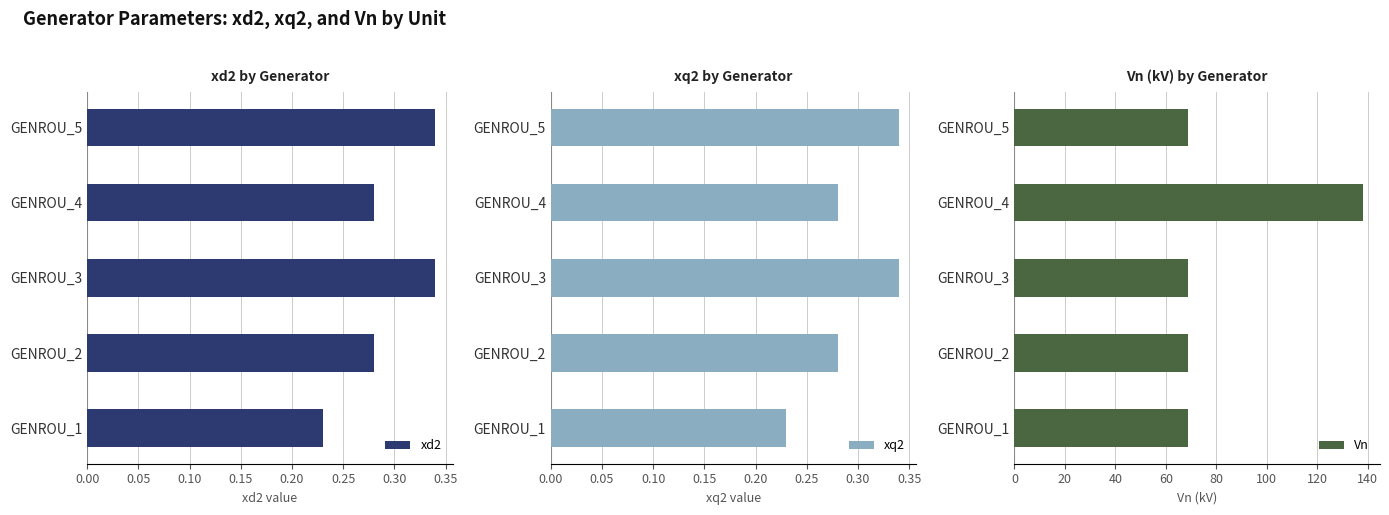

The xd2 series shows 0.4 at GENROU_4. True or false?

False